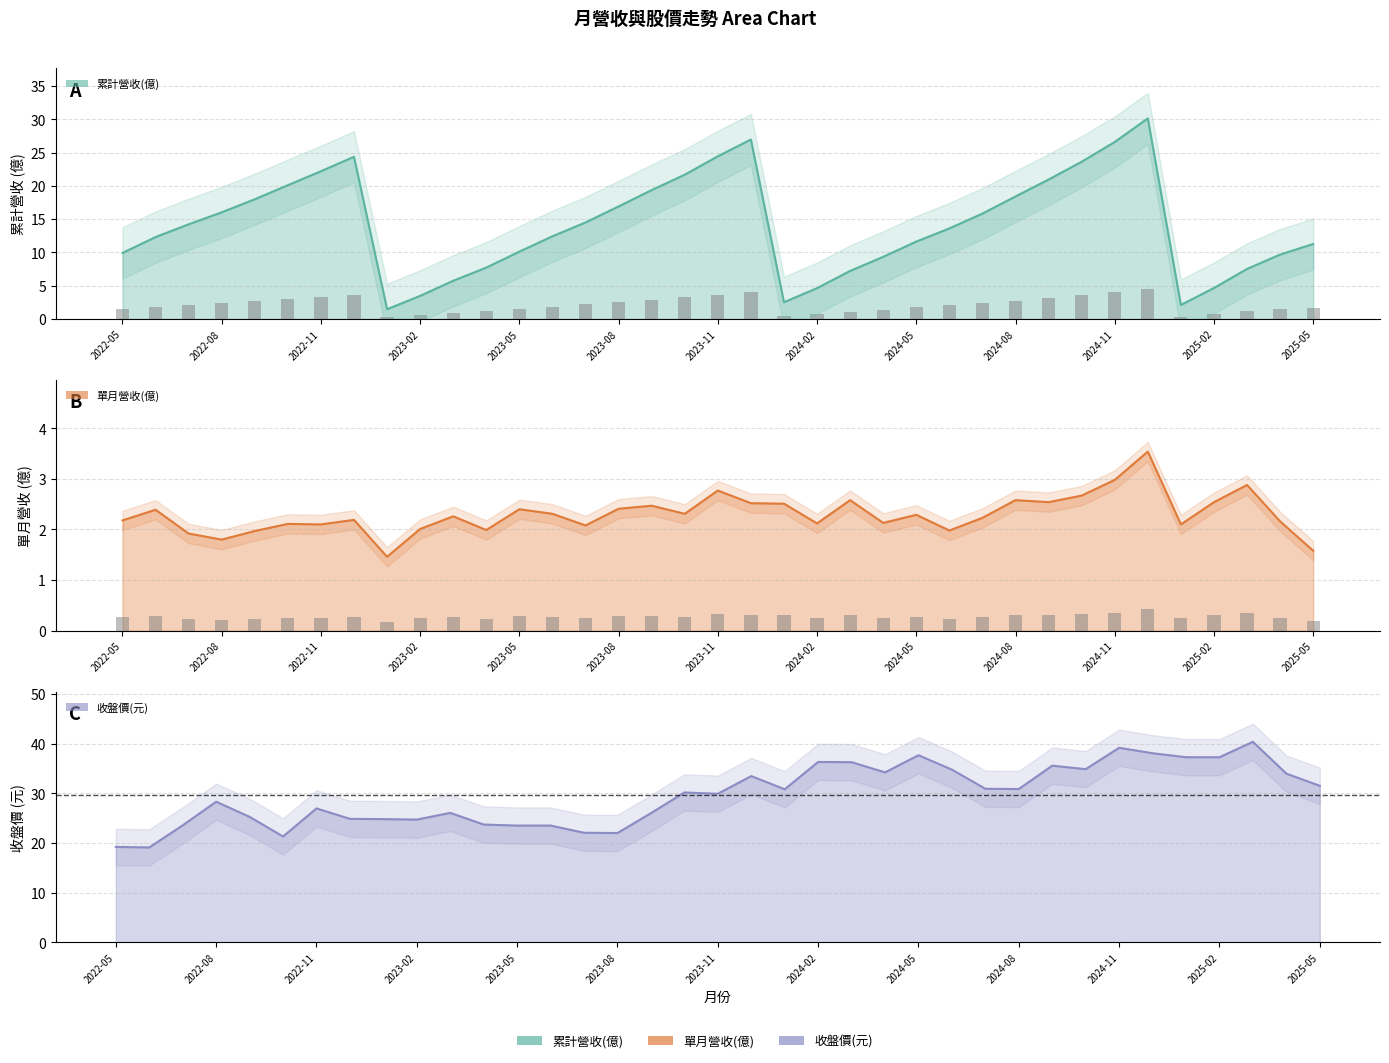

At which category is the sum across all series the highest?

2024-12